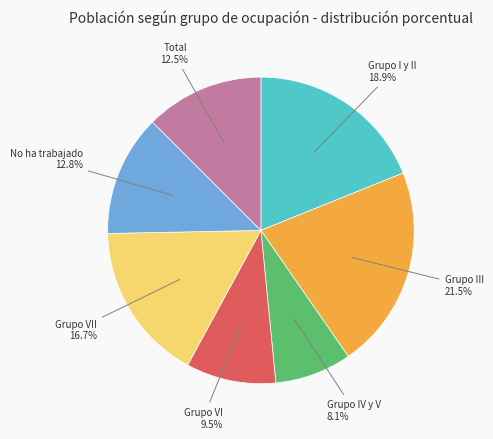

Is there any slice that represents more than half of the pie?

No